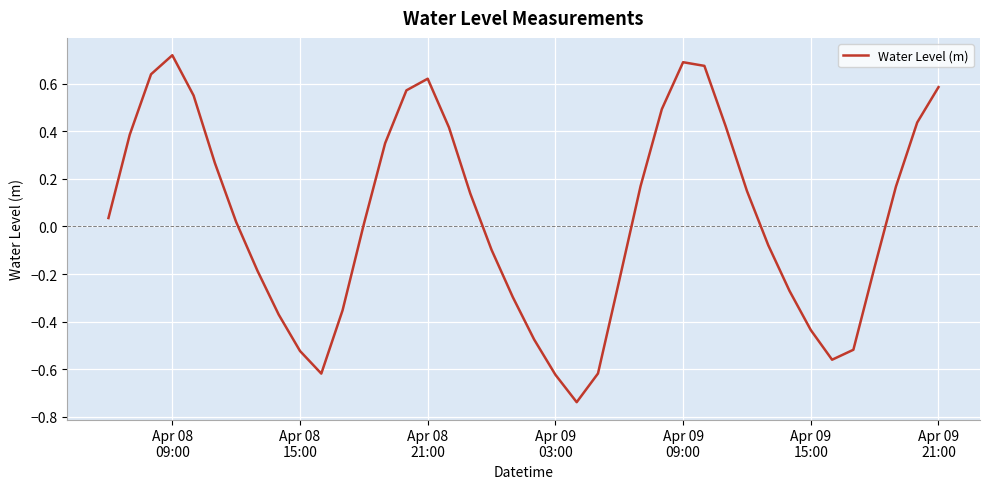

What is the difference between the maximum and minimum values?

1.5